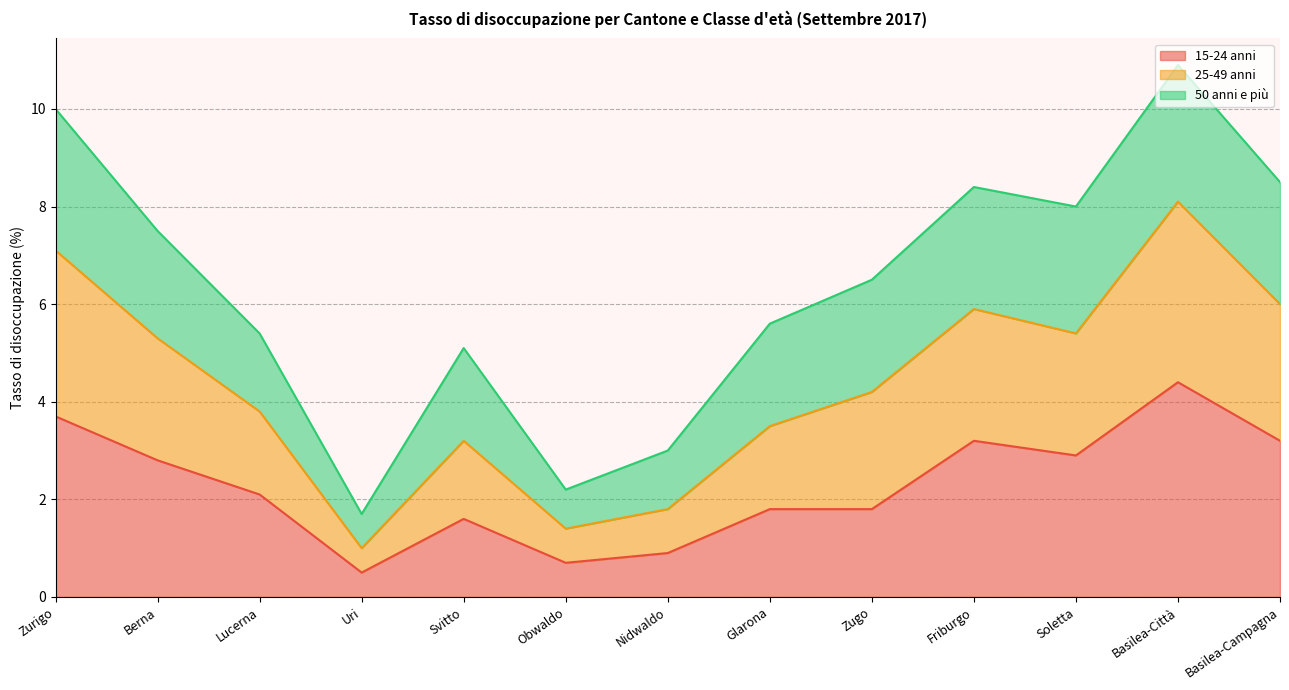

What is the total value across all series at Svitto?

5.1